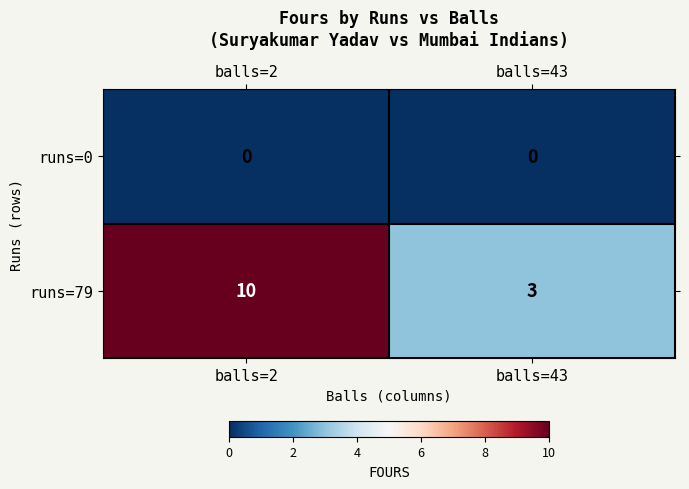

Which category has the highest value across all series?

balls=2